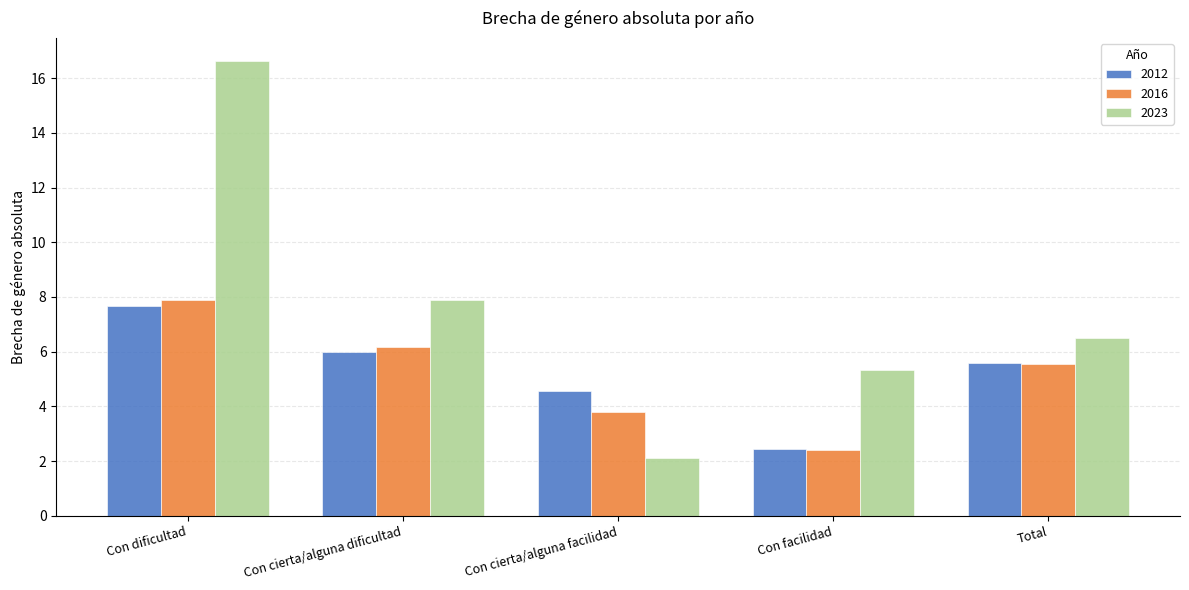

What is the greatest value displayed?

16.6